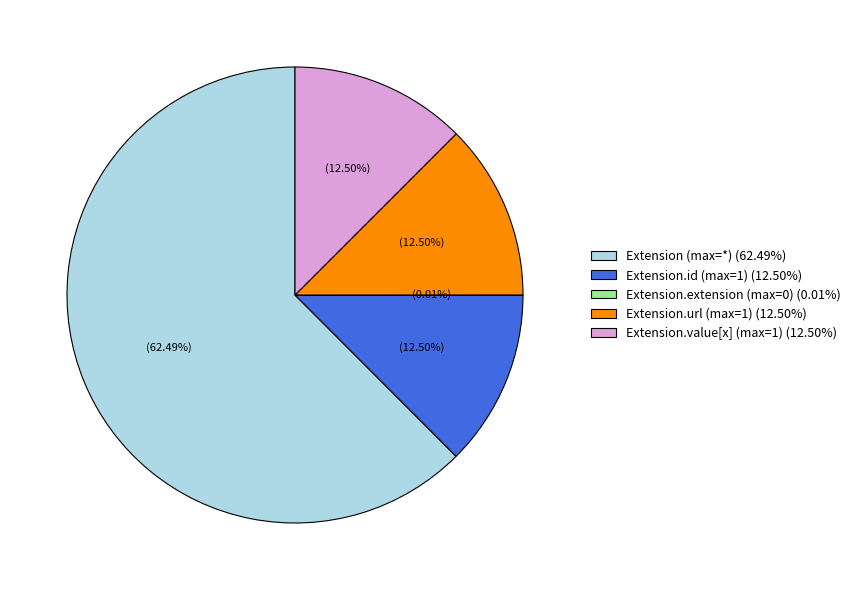

Is there any slice that represents more than half of the pie?

Yes